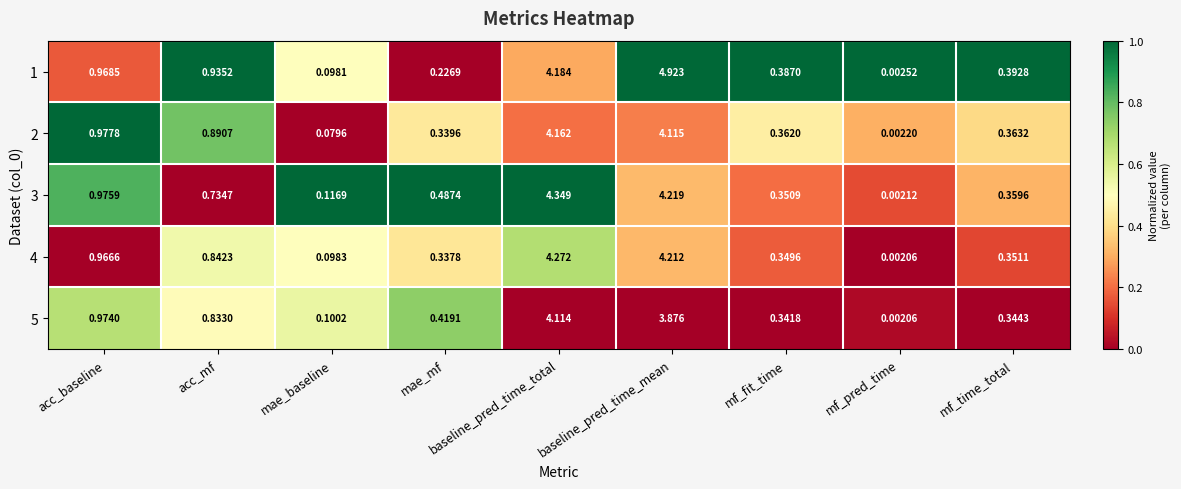

Rank the categories by 4 value from lowest to highest.

mf_pred_time, mae_baseline, mae_mf, mf_fit_time, mf_time_total, acc_mf, acc_baseline, baseline_pred_time_mean, baseline_pred_time_total